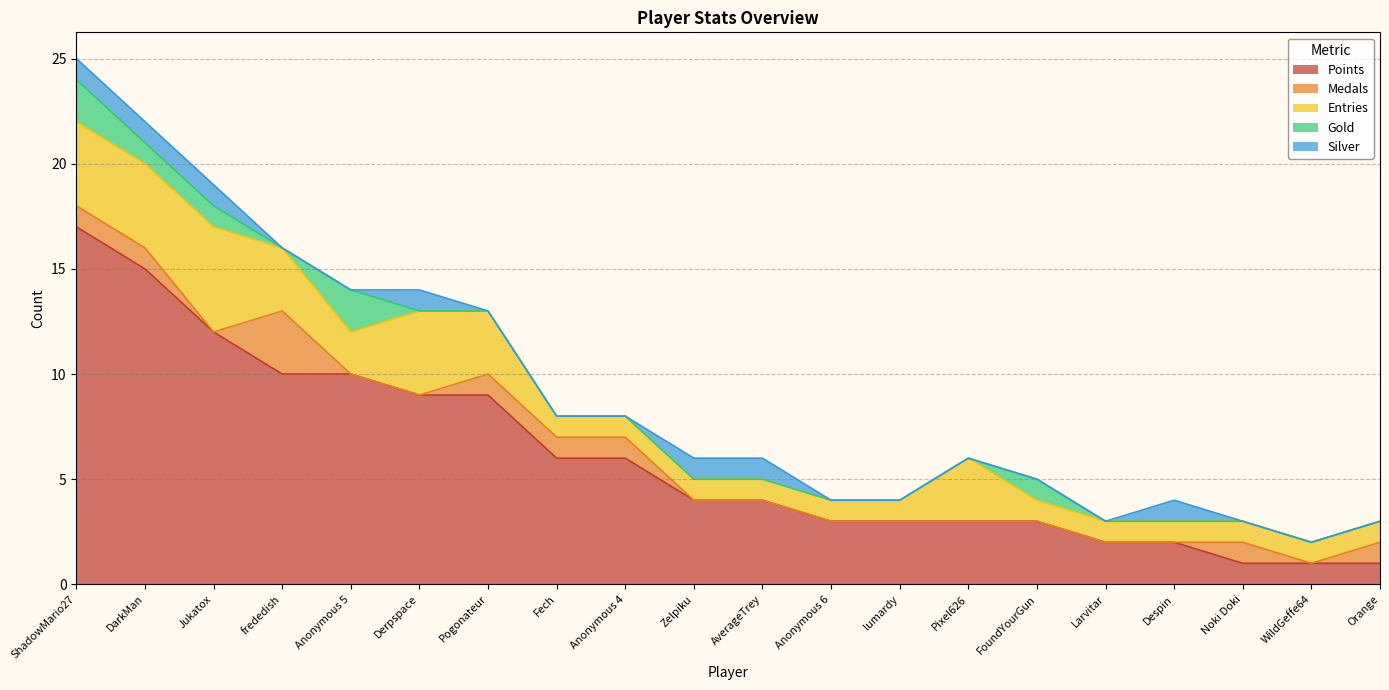

How many lines are shown in the chart?

5